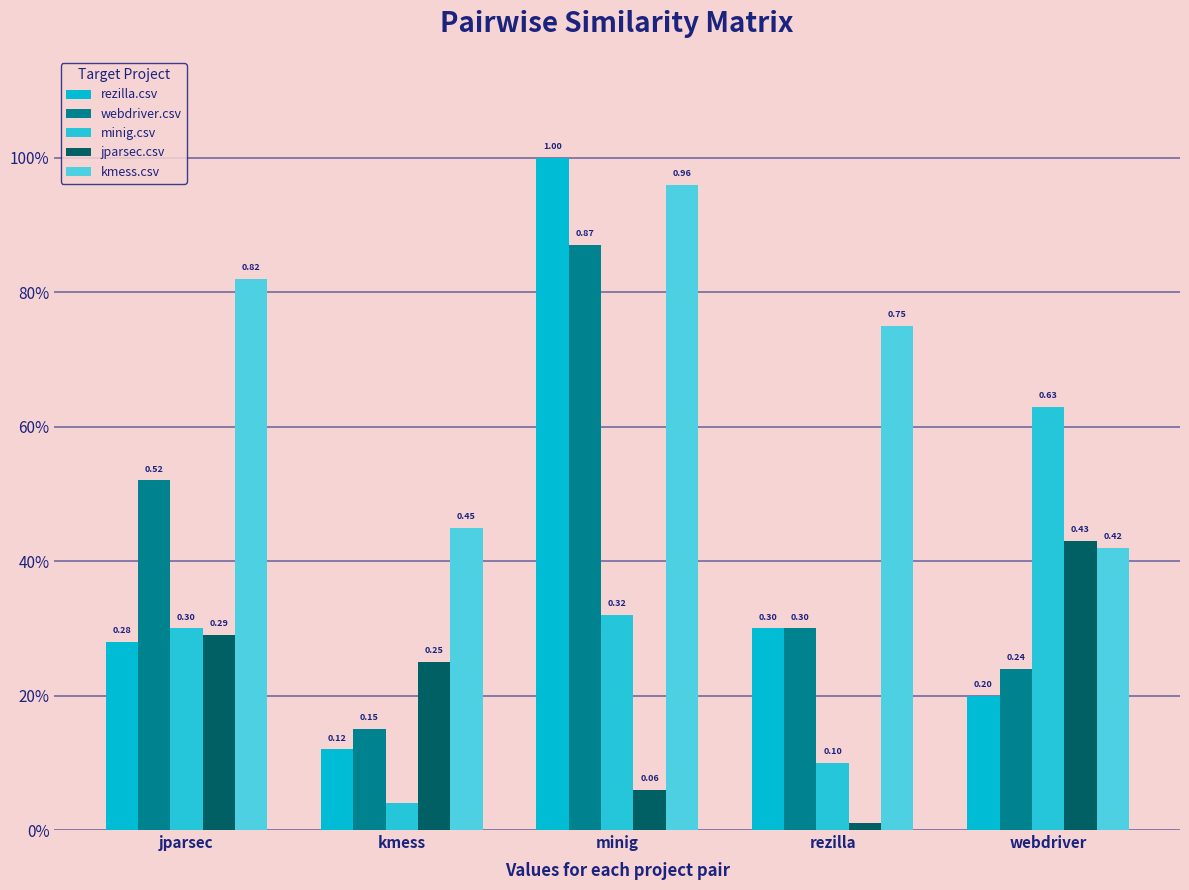

What position from the right is rezilla?

2